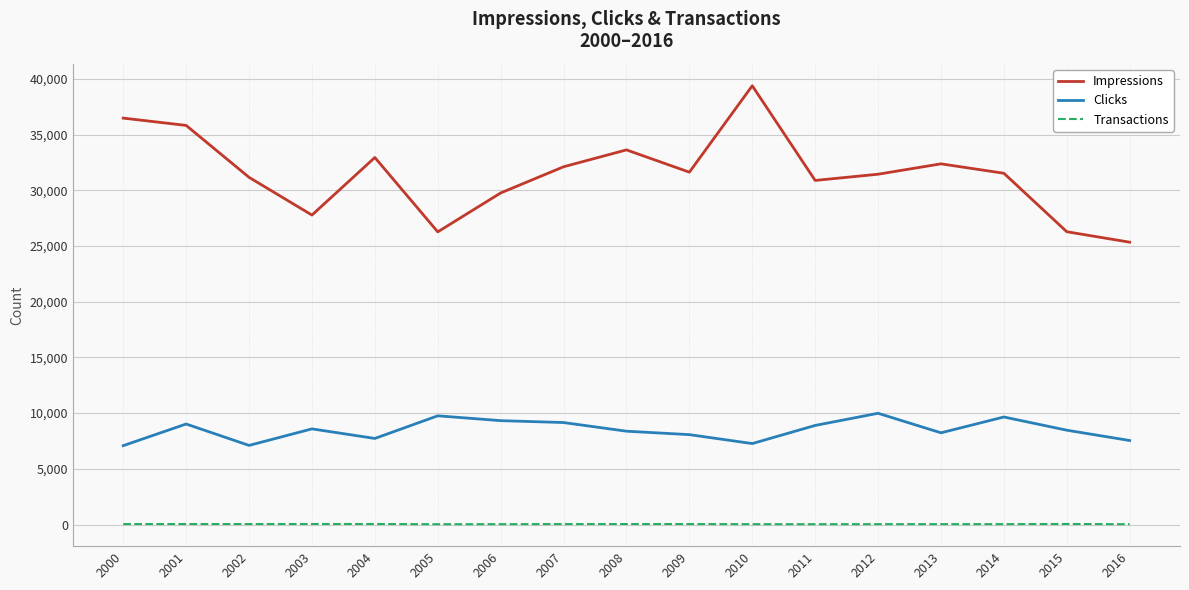

The Impressions series shows 32952 at 2004. True or false?

True